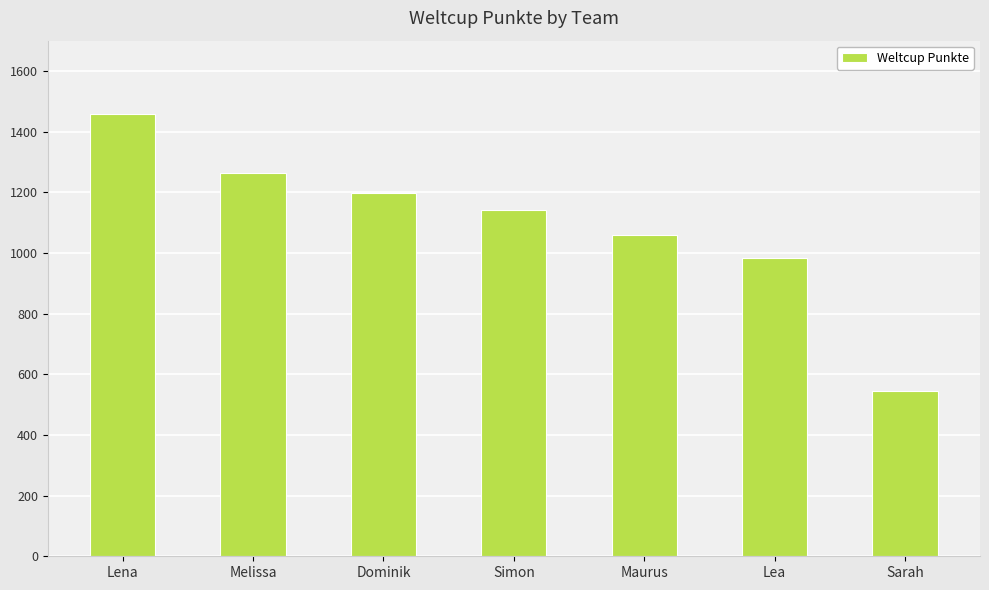

Between Simon and Maurus, which is larger?

Simon